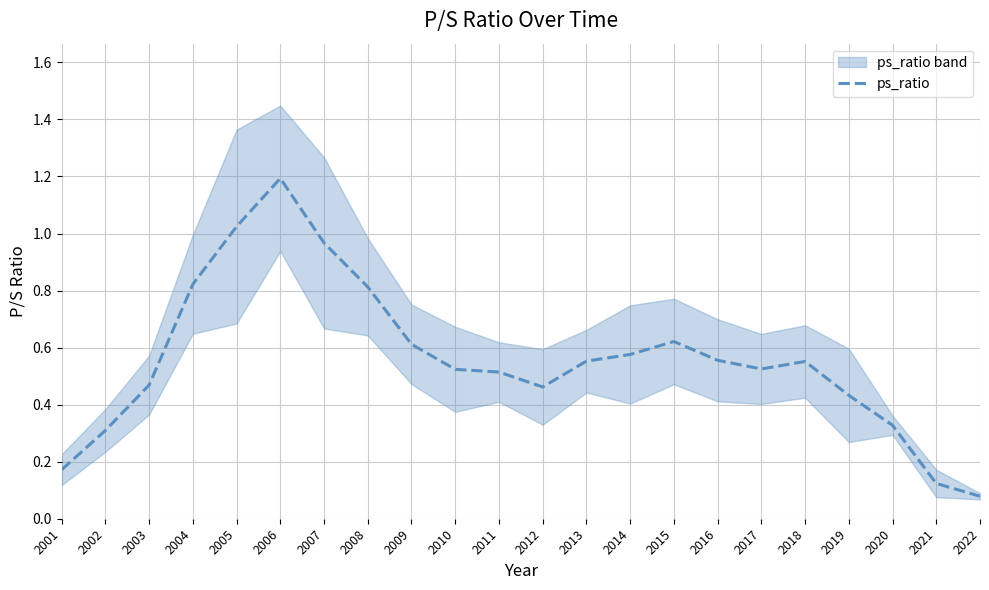

What value does the data have at 2013?

0.6